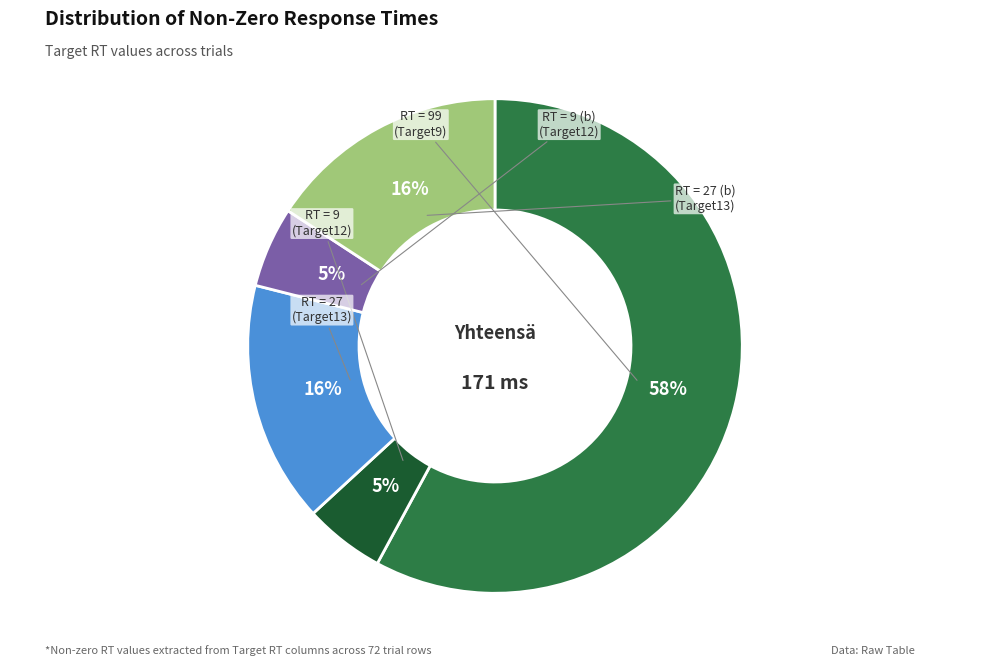

To the nearest percent, what is the average slice percentage?

20%